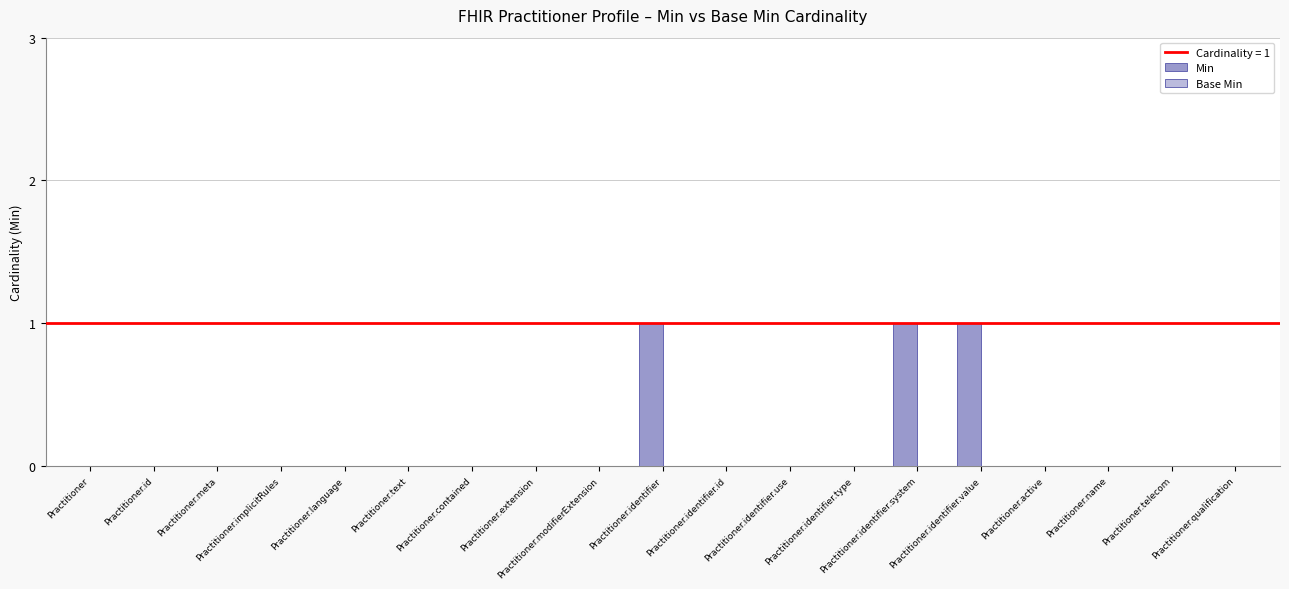

Are the bars horizontal?

No